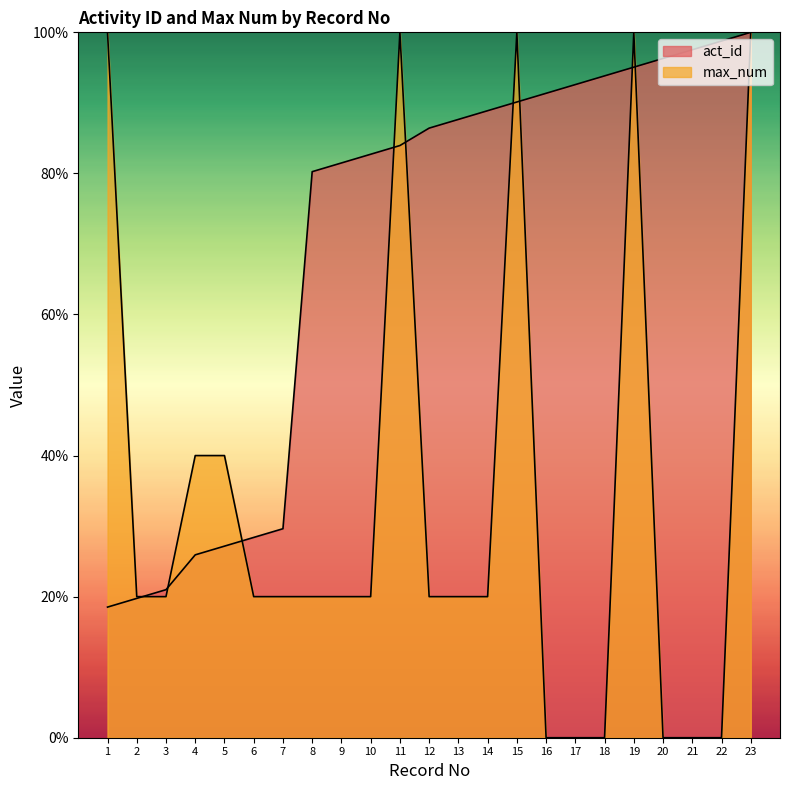

The max_num series shows 170.1 at 15. True or false?

False